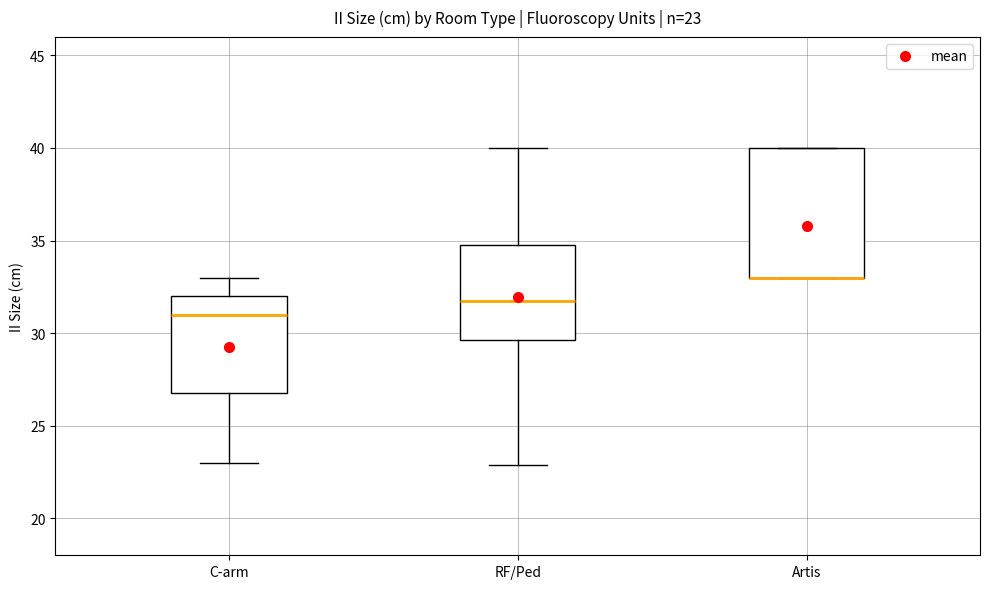

Which box is the tallest, from its lower edge to its upper edge?

Artis